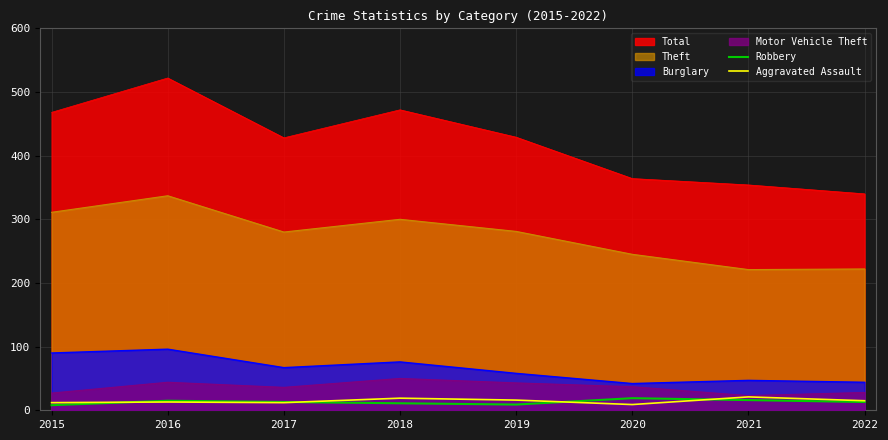

The Robbery series shows 16 at 2021. True or false?

True